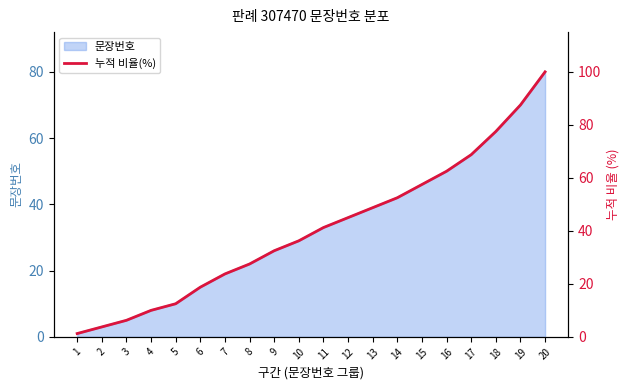

Rank the categories by value from highest to lowest.

20, 19, 18, 17, 16, 15, 14, 13, 12, 11, 10, 9, 8, 7, 6, 5, 4, 3, 2, 1